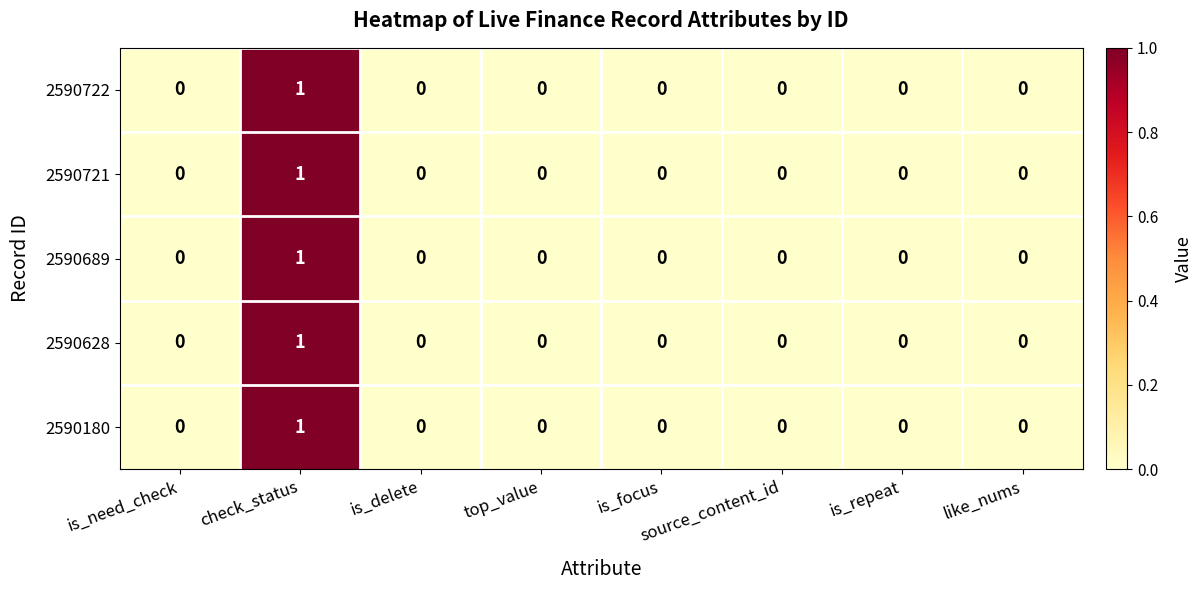

How many positive values does the 2590721 series have?

1